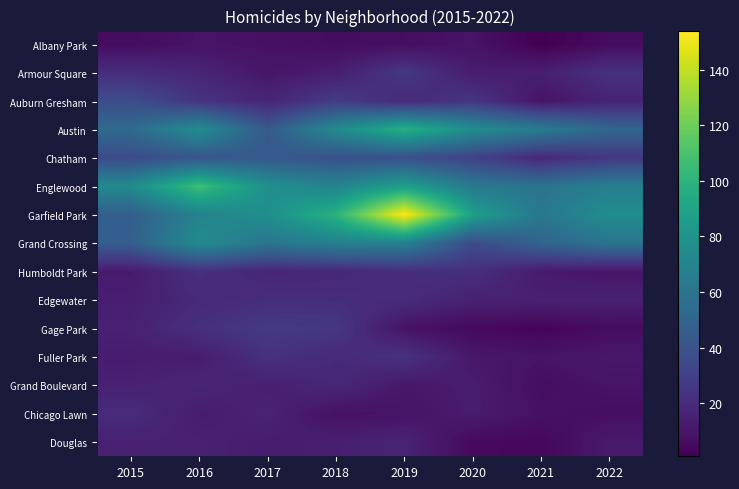

Between 2022 and 2017, which is larger?

2017